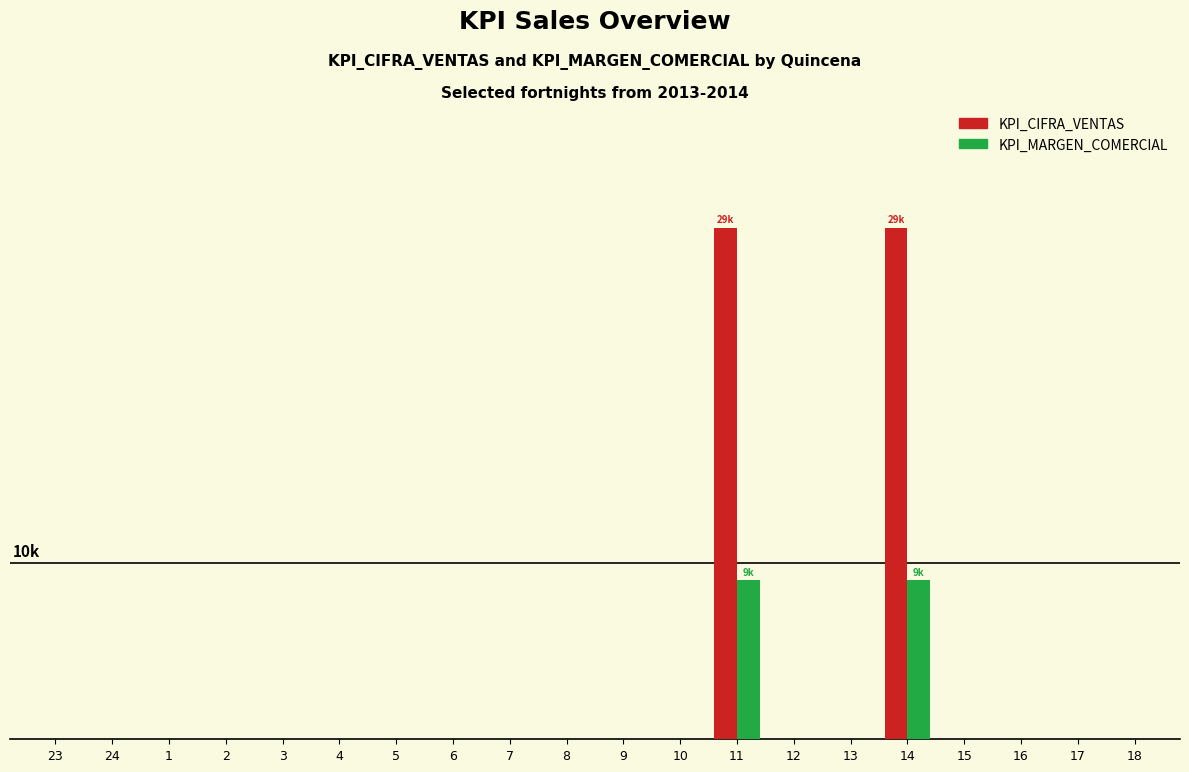

Reading left to right, extract all data points from this chart.

KPI_CIFRA_VENTAS: 23=0	24=0	1=0	2=0	3=0	4=0	5=0	6=0	7=0	8=0	9=0	10=0	11=29000	12=0	13=0	14=29000	15=0	16=0	17=0	18=0
KPI_MARGEN_COMERCIAL: 23=0	24=0	1=0	2=0	3=0	4=0	5=0	6=0	7=0	8=0	9=0	10=0	11=9000	12=0	13=0	14=9000	15=0	16=0	17=0	18=0